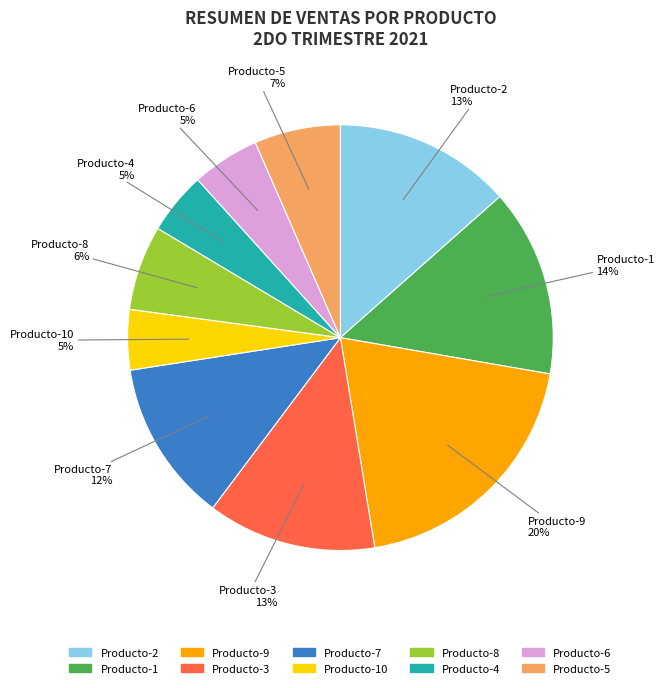

To the nearest percent, what is the combined percentage of Producto-5 and Producto-6?

12%